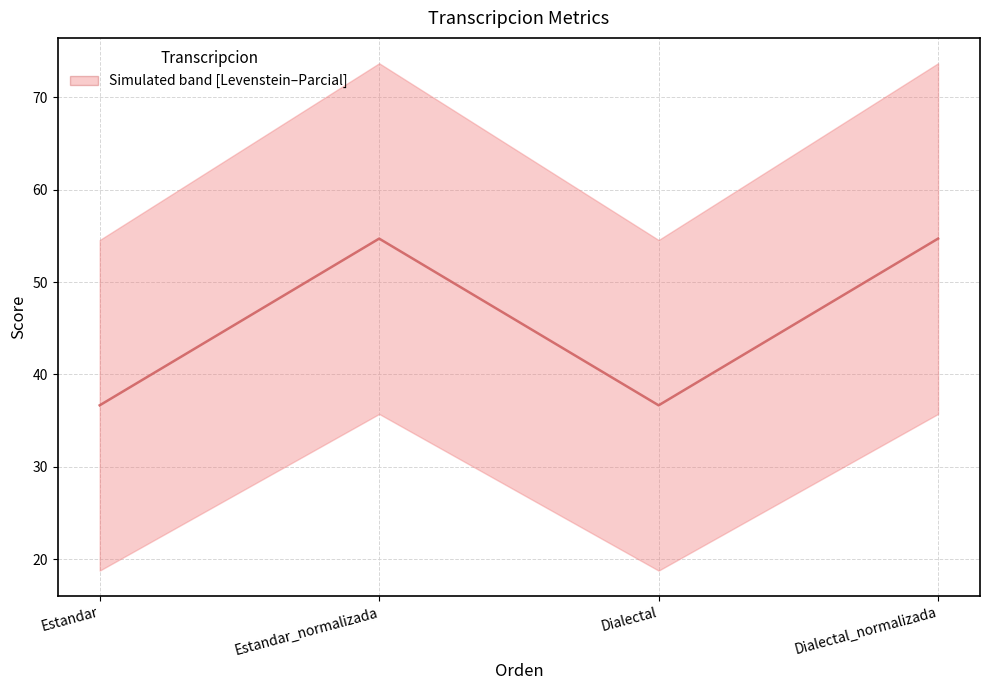

What is the difference between the values at Dialectal and Estandar_normalizada?

18.1